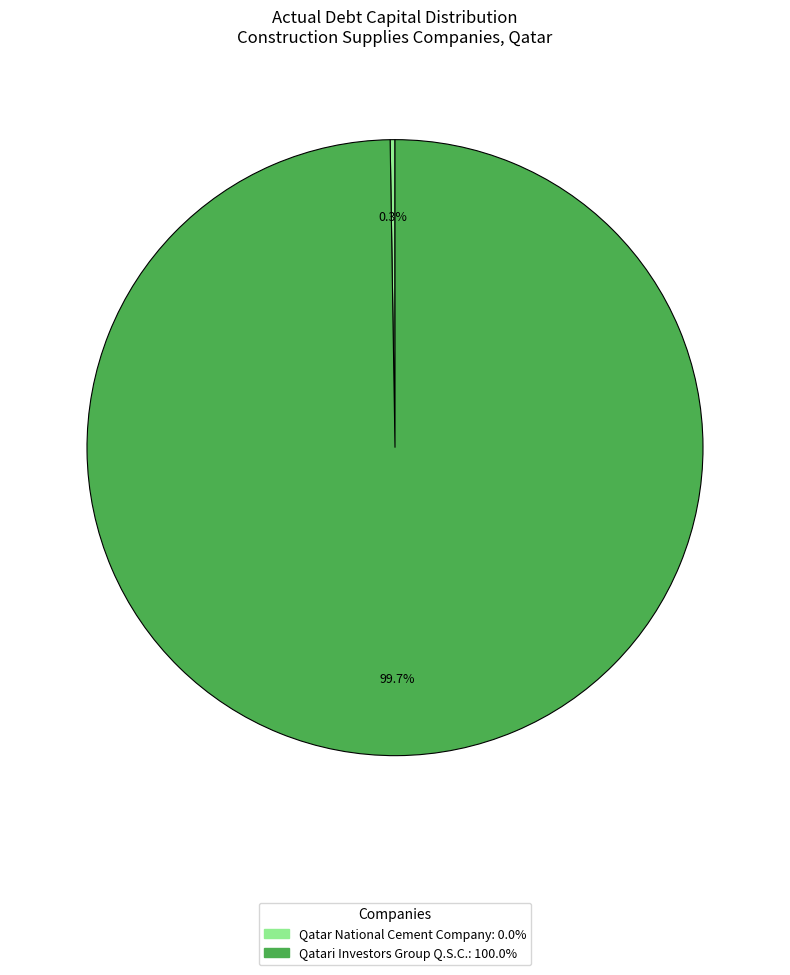

Is there any slice that represents more than half of the pie?

Yes